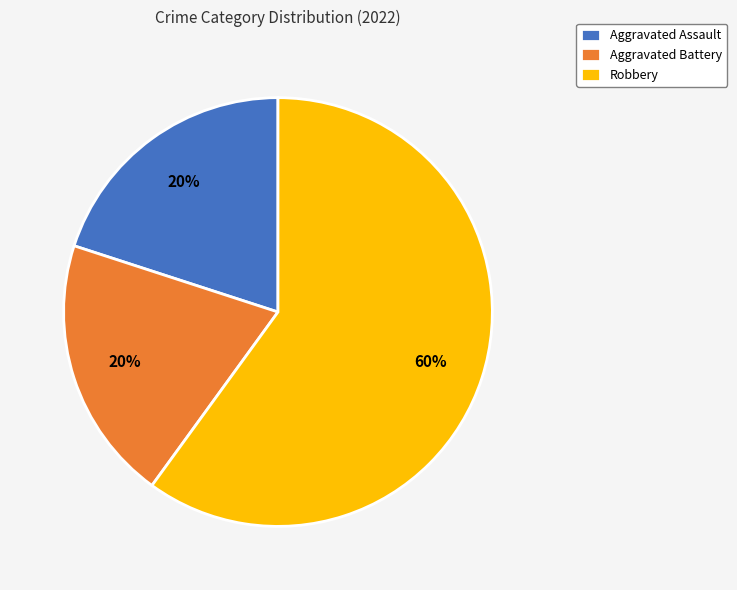

Which slice is the largest?

Robbery